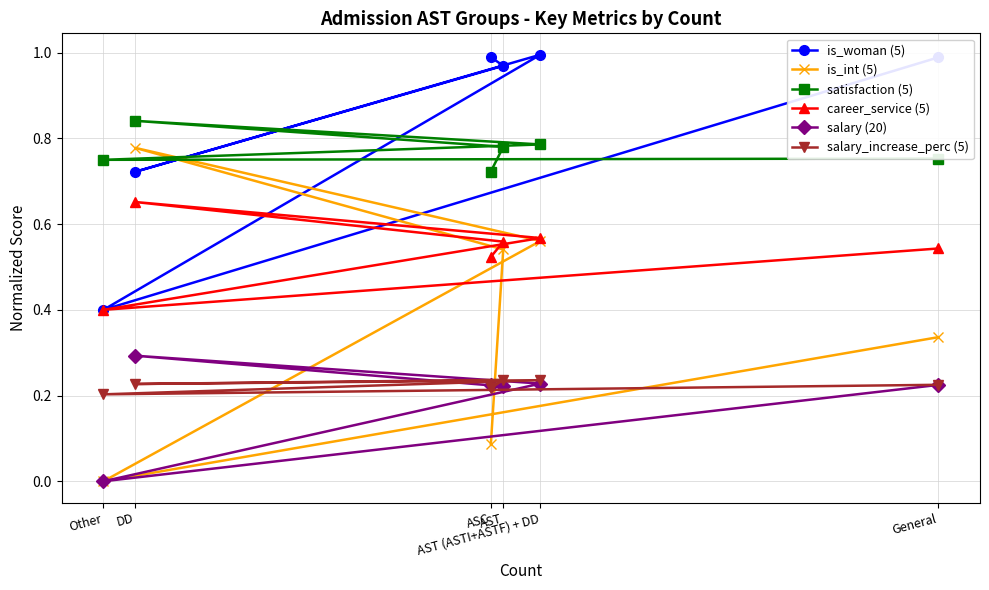

At which category does is_woman (5) reach its first local peak?

AST (ASTI+ASTF) + DD